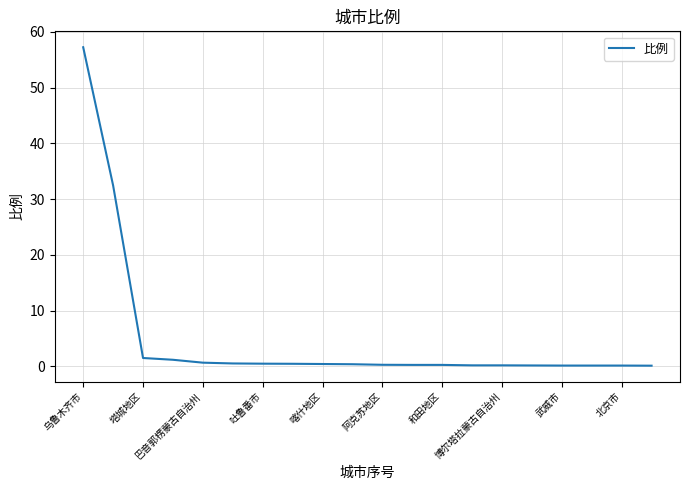

What is the greatest value displayed?

57.3